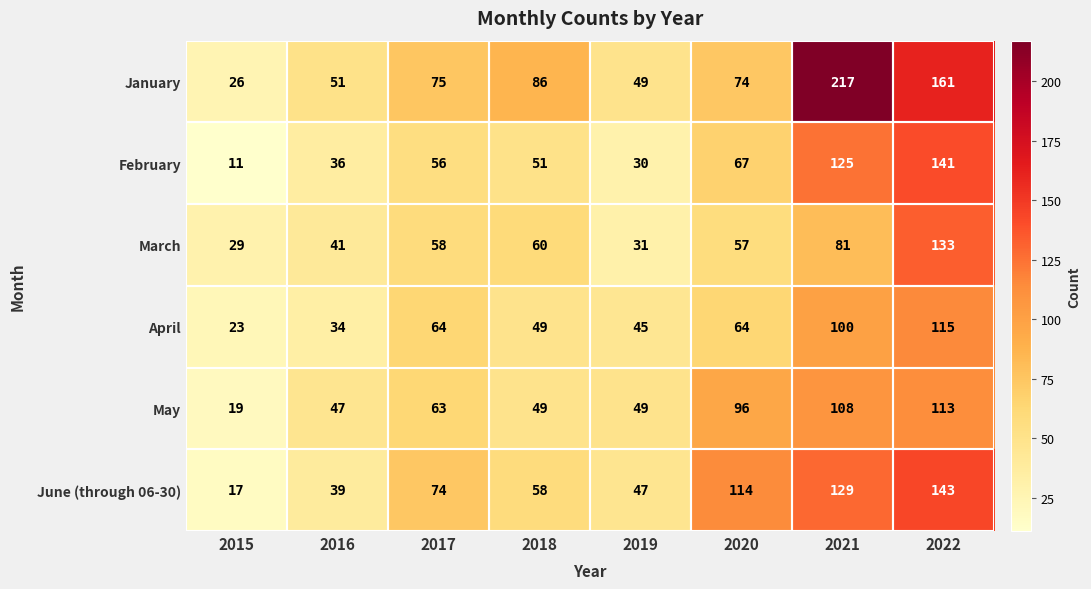

Which series changed the most between 2016 and 2018?

January